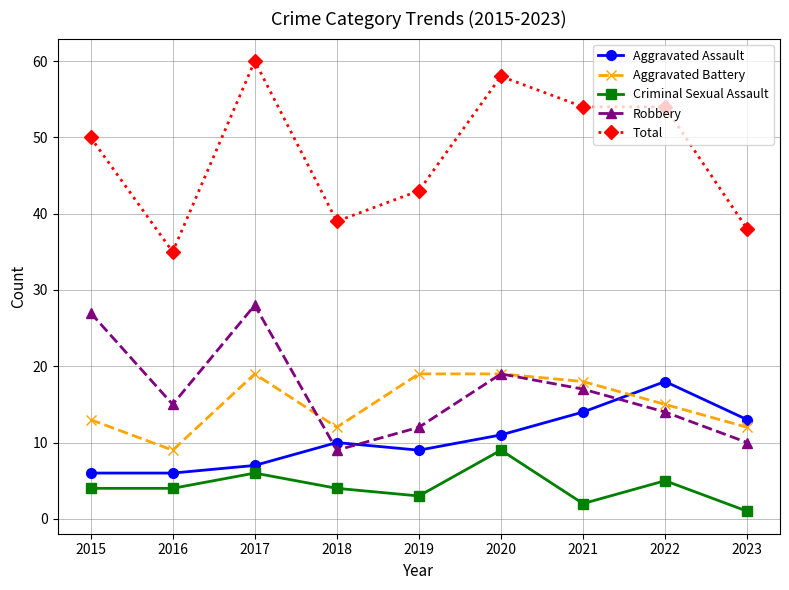

Reading right to left, transcribe all the data shown in this chart.

Aggravated Assault: 13	18	14	11	9	10	7	6	6
Aggravated Battery: 12	15	18	19	19	12	19	9	13
Criminal Sexual Assault: 1	5	2	9	3	4	6	4	4
Robbery: 10	14	17	19	12	9	28	15	27
Total: 38	54	54	58	43	39	60	35	50